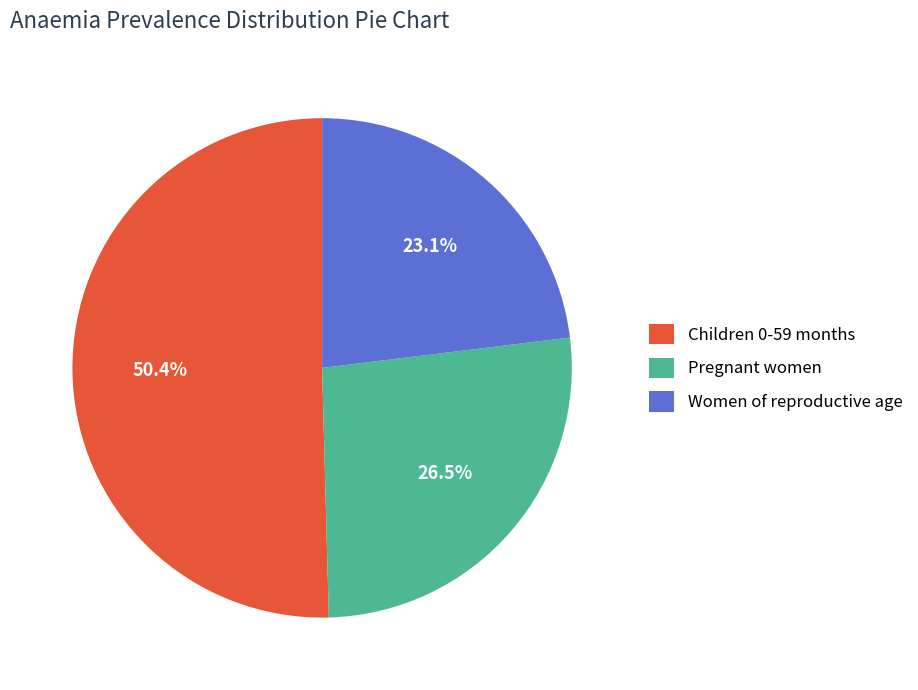

Count the number of slices in the pie.

3